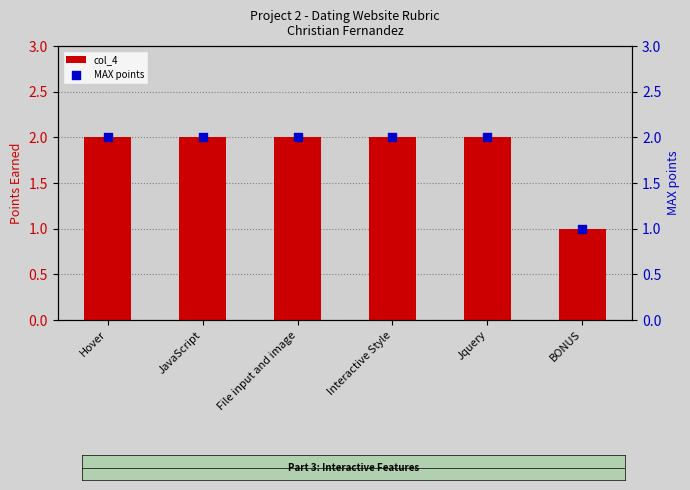

At how many categories does at least one series exceed 1?

5